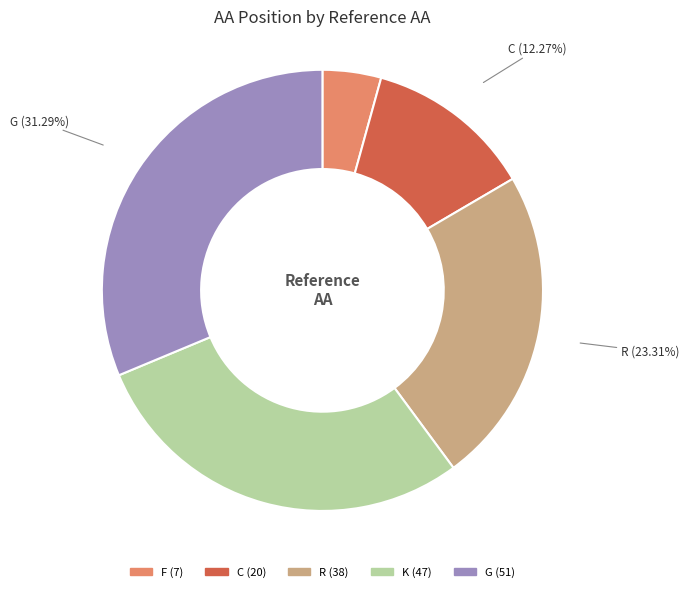

Does F represent more than half of the total?

No